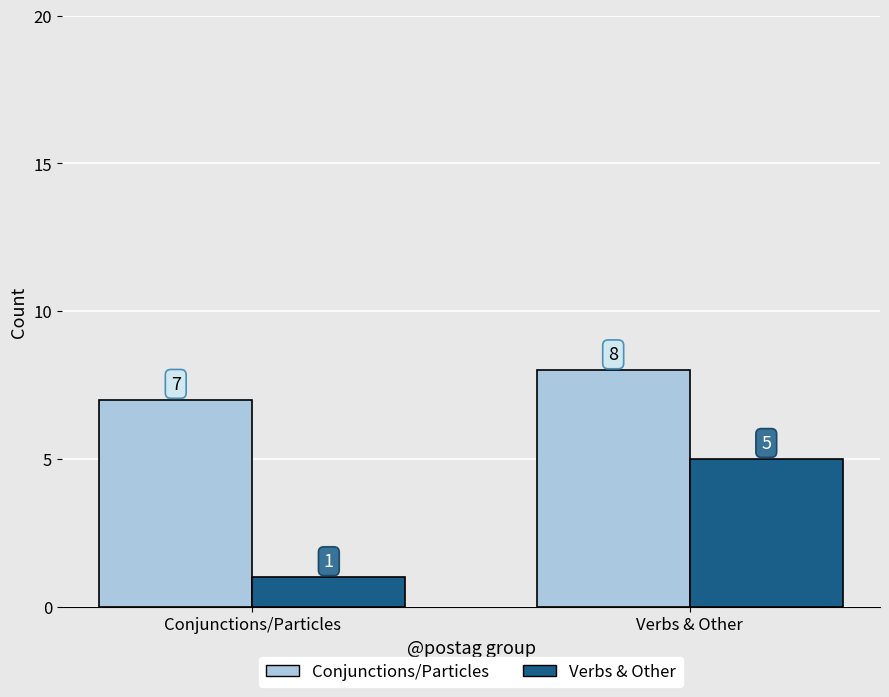

List the labels in order of Conjunctions/Particles value, largest first.

Verbs & Other, Conjunctions/Particles